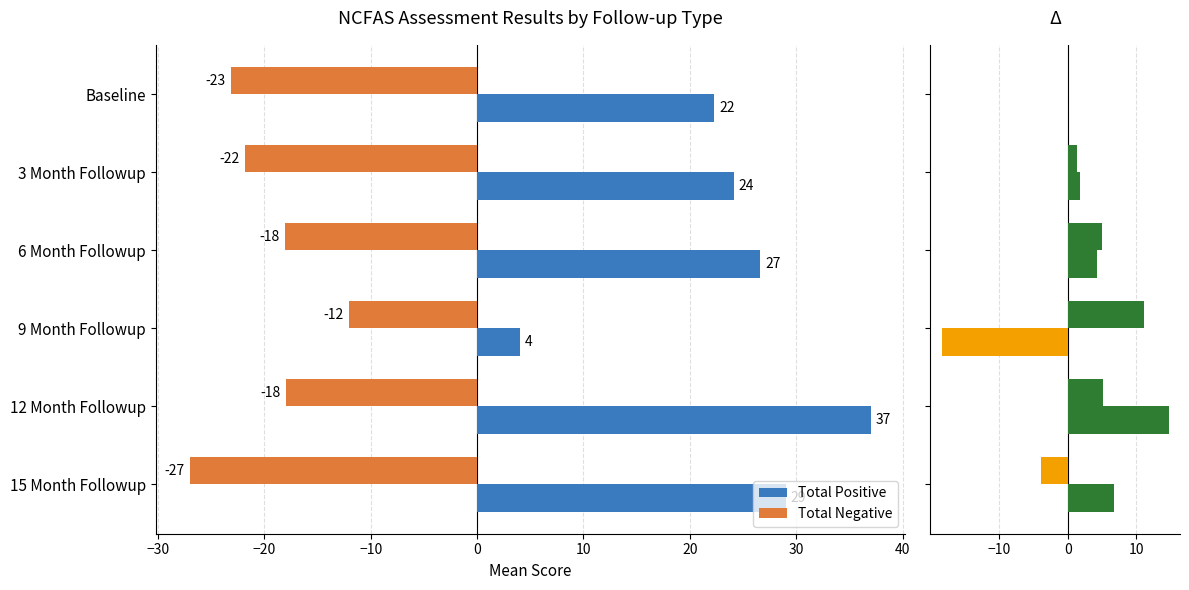

Is the value of Total Negative at 6 Month Followup greater than the value of Total Positive at 9 Month Followup?

No